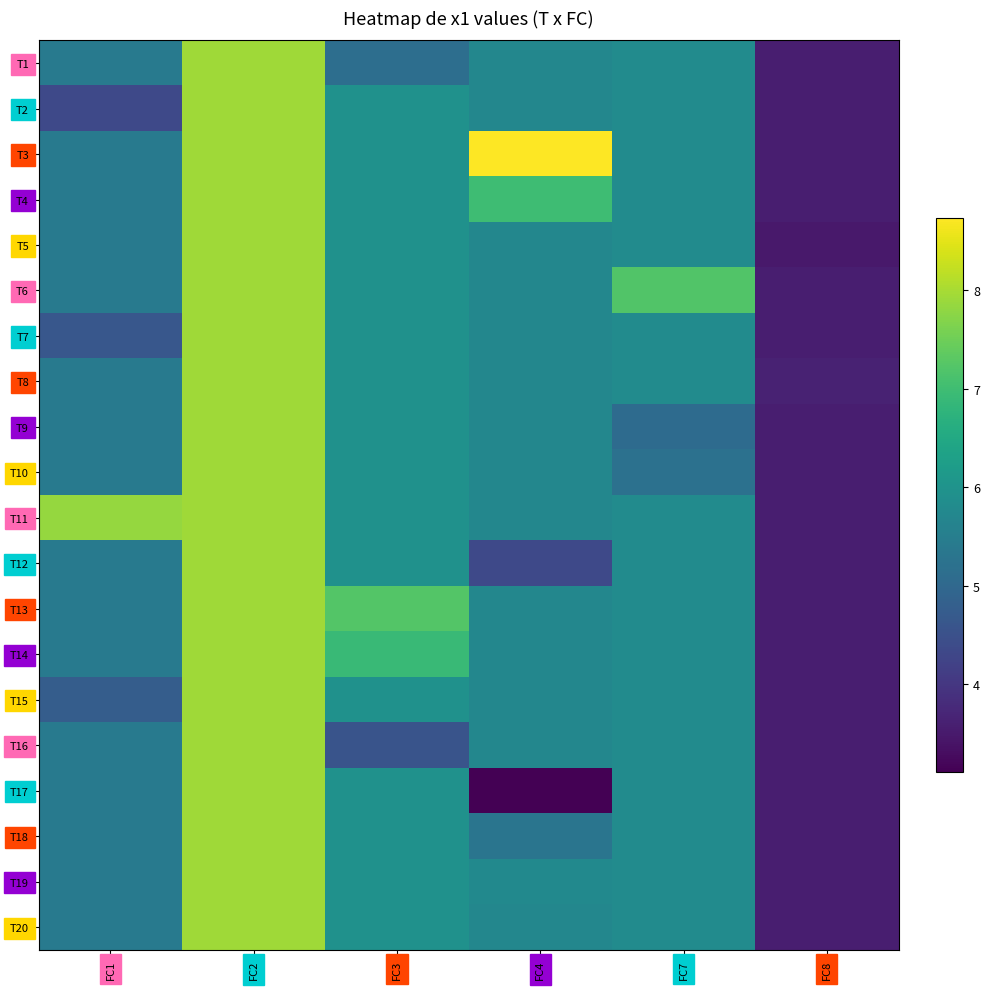

What is the difference between the highest and lowest values at FC8?

0.2